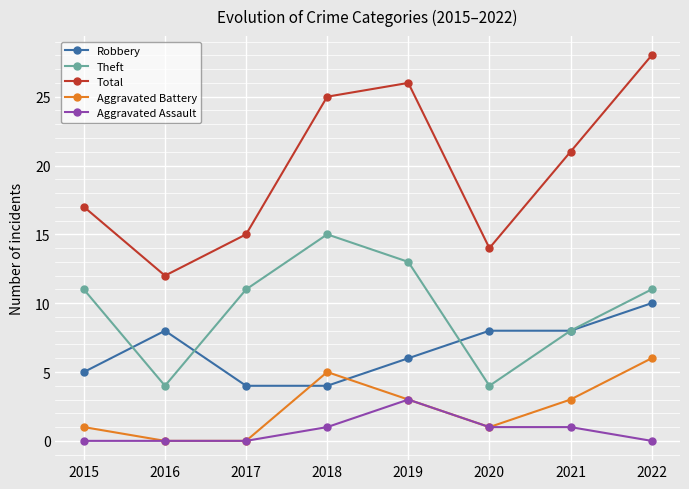

The Aggravated Assault series shows 3 at 2019. True or false?

True